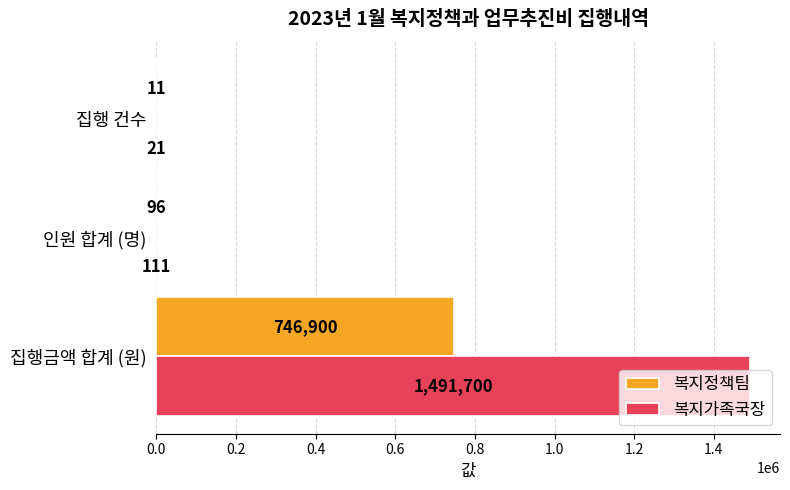

Is the value of 복지정책팀 at 인원 합계 (명) greater than the value of 복지가족국장 at 집행금액 합계 (원)?

No